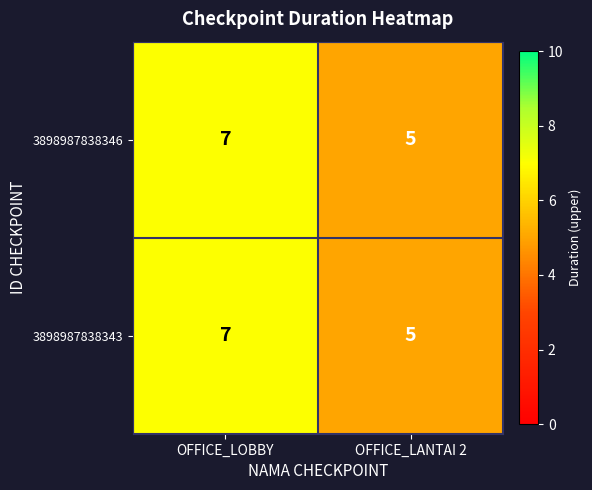

The value of 3898987838346 at OFFICE_LOBBY is 2. True or false?

False